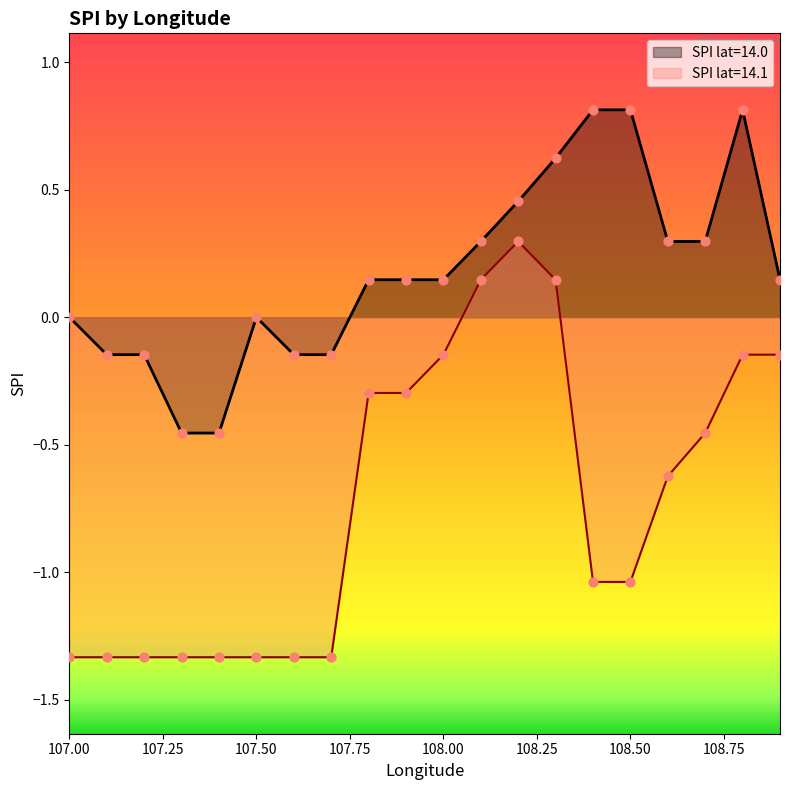

True or false: SPI lat=14.0 and SPI lat=14.1 cross at least once.

False